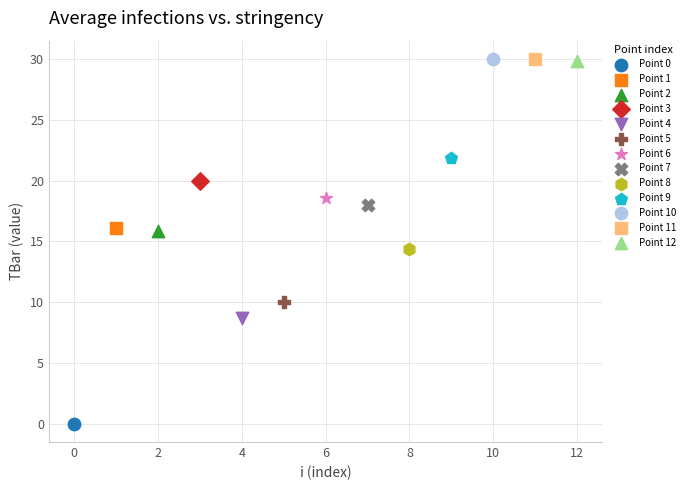

What are all the series names shown in the legend?

Point 0, Point 1, Point 2, Point 3, Point 4, Point 5, Point 6, Point 7, Point 8, Point 9, Point 10, Point 11, Point 12